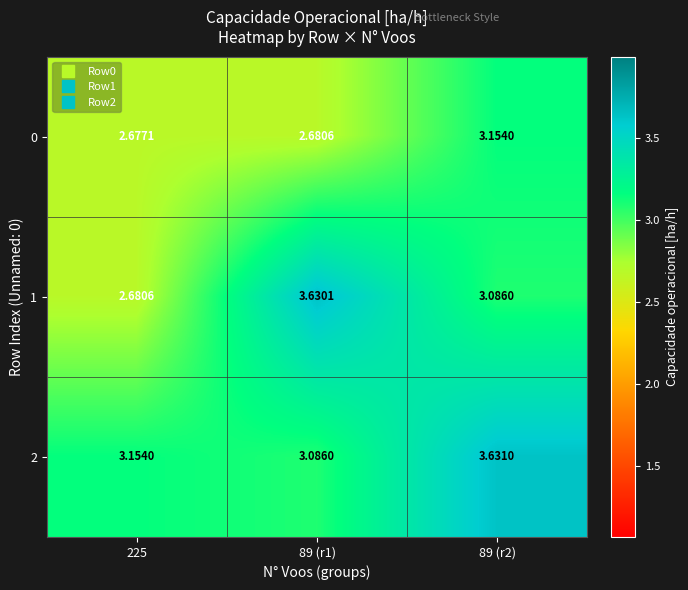

Is the value of 2 at 89 (r1) greater than the value of 0 at 89 (r1)?

Yes